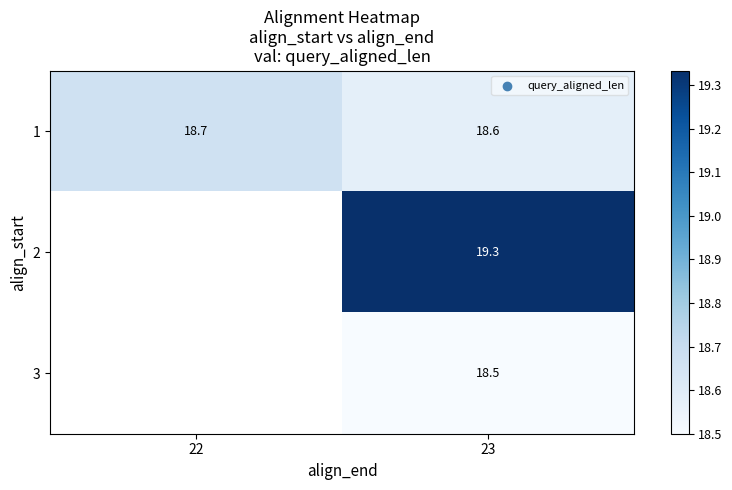

How many series are shown in this chart?

3